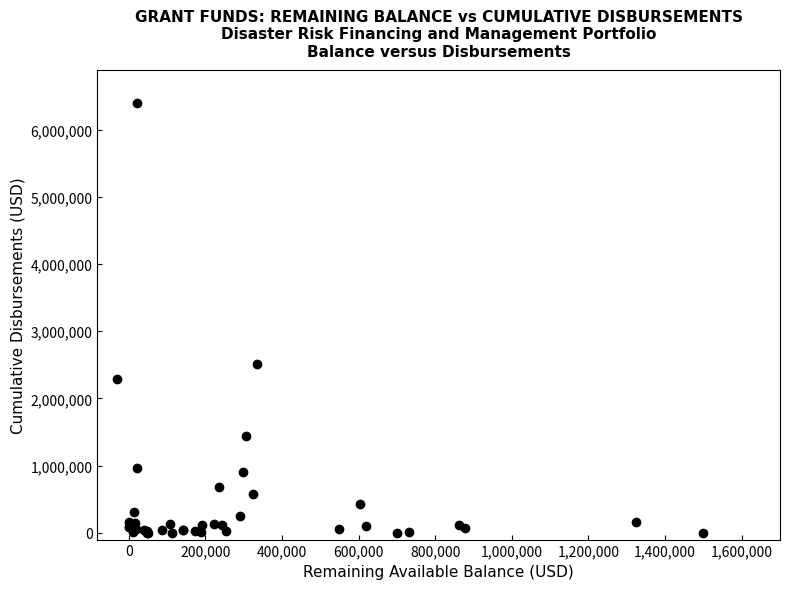

What Y value in the scatter plot is closest to 3195095?

2515267.4